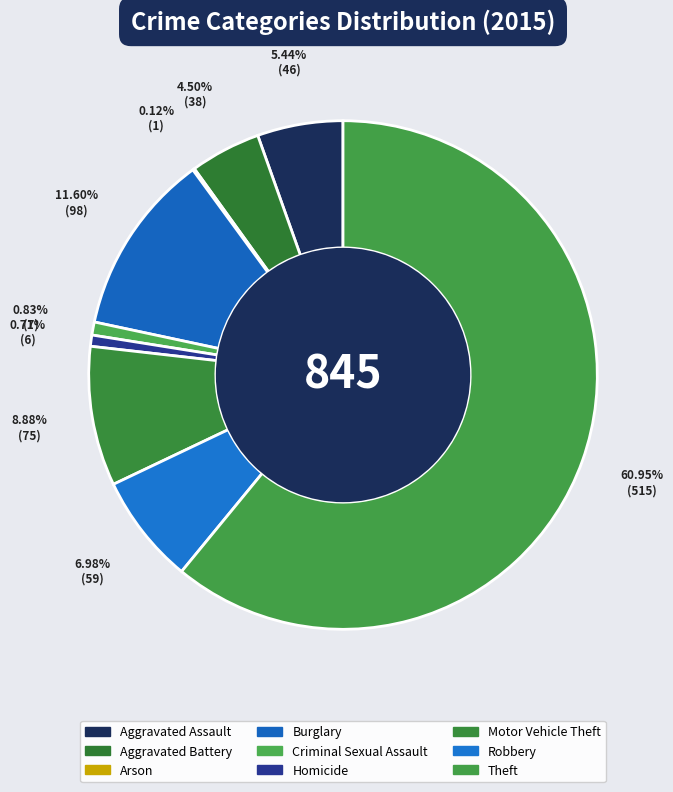

What portion of the pie excludes Arson?

99.9%